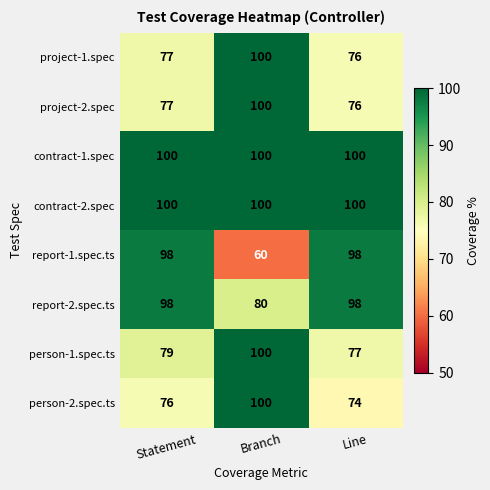

At which category is the sum across all series the highest?

Branch